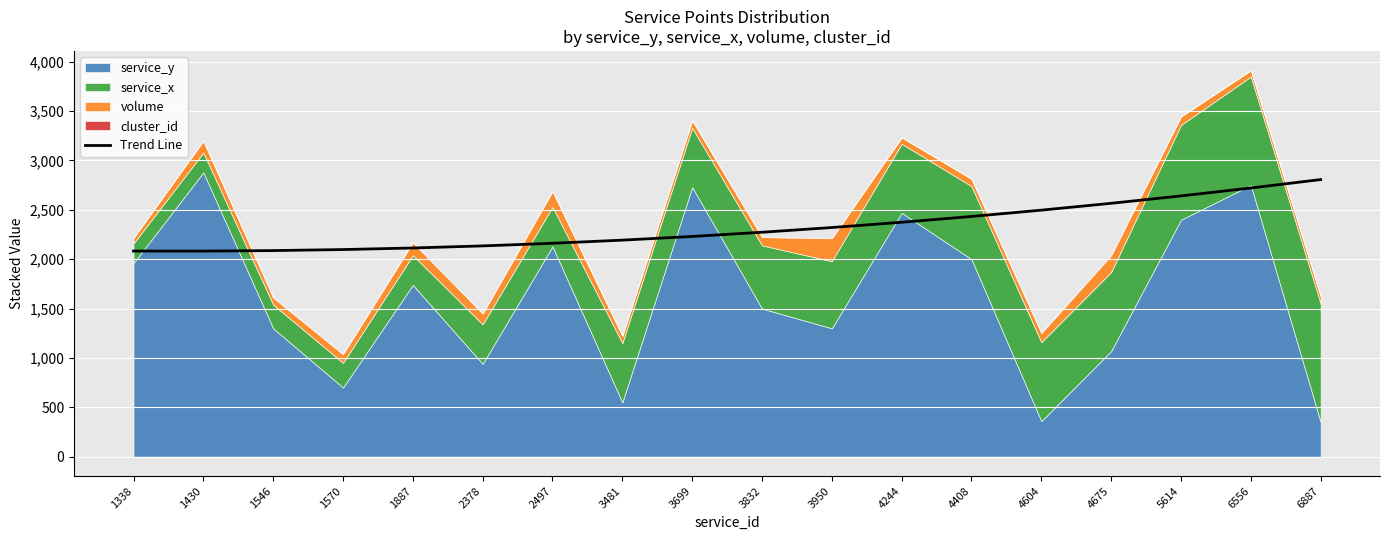

What is the approximate value at 3481?

2193.2